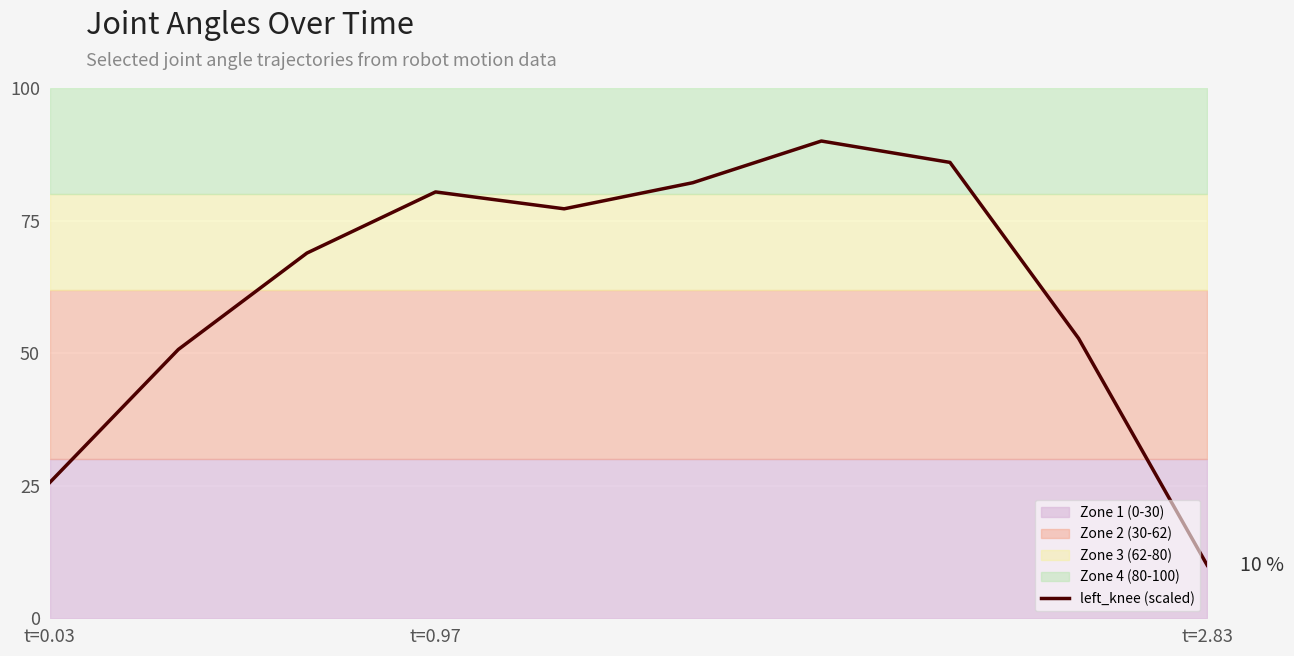

At which label does left_knee (scaled) reach its minimum?

t=2.83